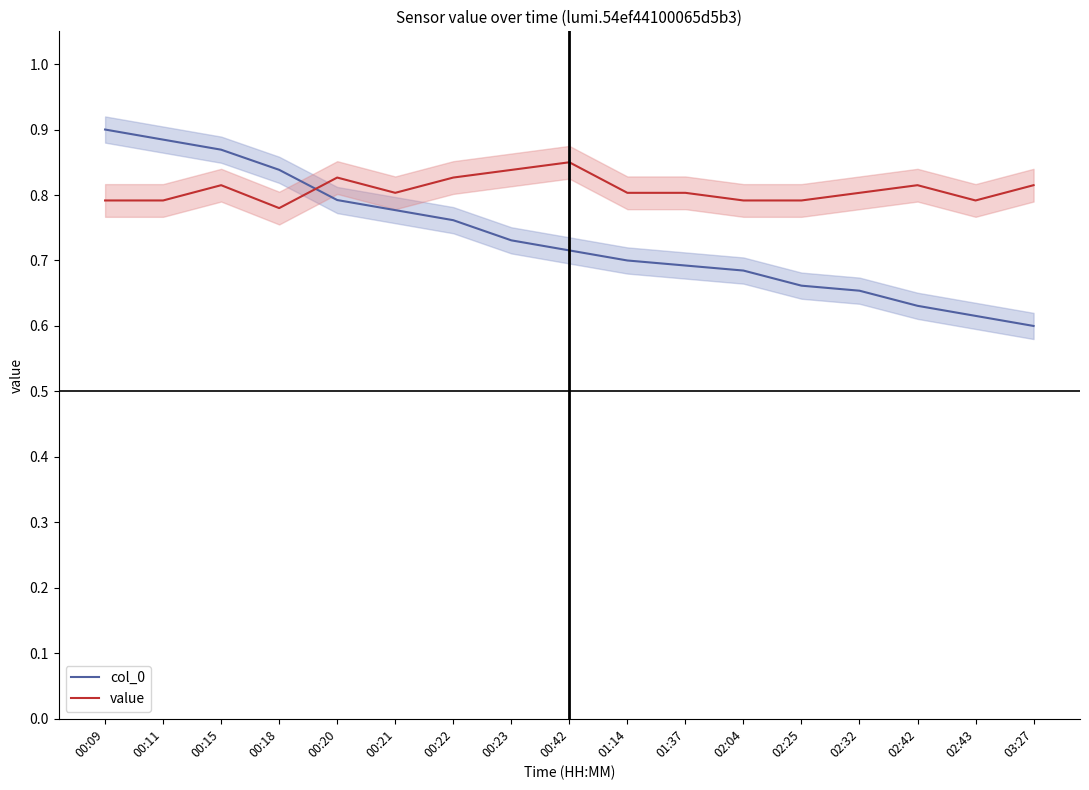

Reading right to left, list all the values displayed in this chart.

col_0: 03:27=0.6	02:43=0.6	02:42=0.6	02:32=0.7	02:25=0.7	02:04=0.7	01:37=0.7	01:14=0.7	00:42=0.7	00:23=0.7	00:22=0.8	00:21=0.8	00:20=0.8	00:18=0.8	00:15=0.9	00:11=0.9	00:09=0.9
value: 03:27=0.8	02:43=0.8	02:42=0.8	02:32=0.8	02:25=0.8	02:04=0.8	01:37=0.8	01:14=0.8	00:42=0.8	00:23=0.8	00:22=0.8	00:21=0.8	00:20=0.8	00:18=0.8	00:15=0.8	00:11=0.8	00:09=0.8